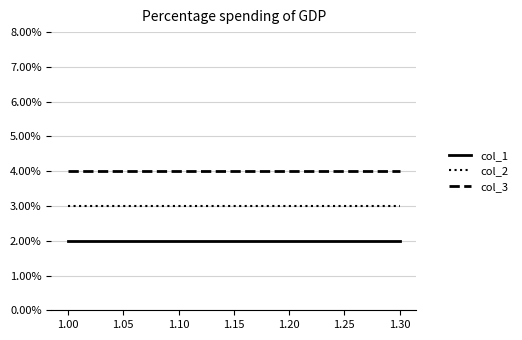

What is the total value across all series at 1.10?

9